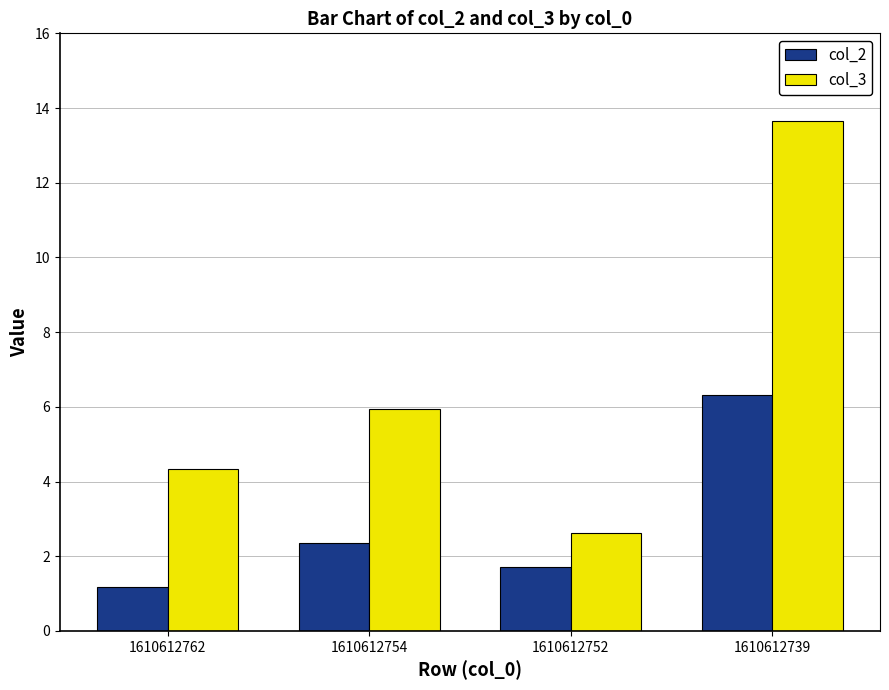

Reading left to right, what are all the values shown in this chart?

col_2: 1610612762=1.2	1610612754=2.3	1610612752=1.7	1610612739=6.3
col_3: 1610612762=4.3	1610612754=5.9	1610612752=2.6	1610612739=13.7